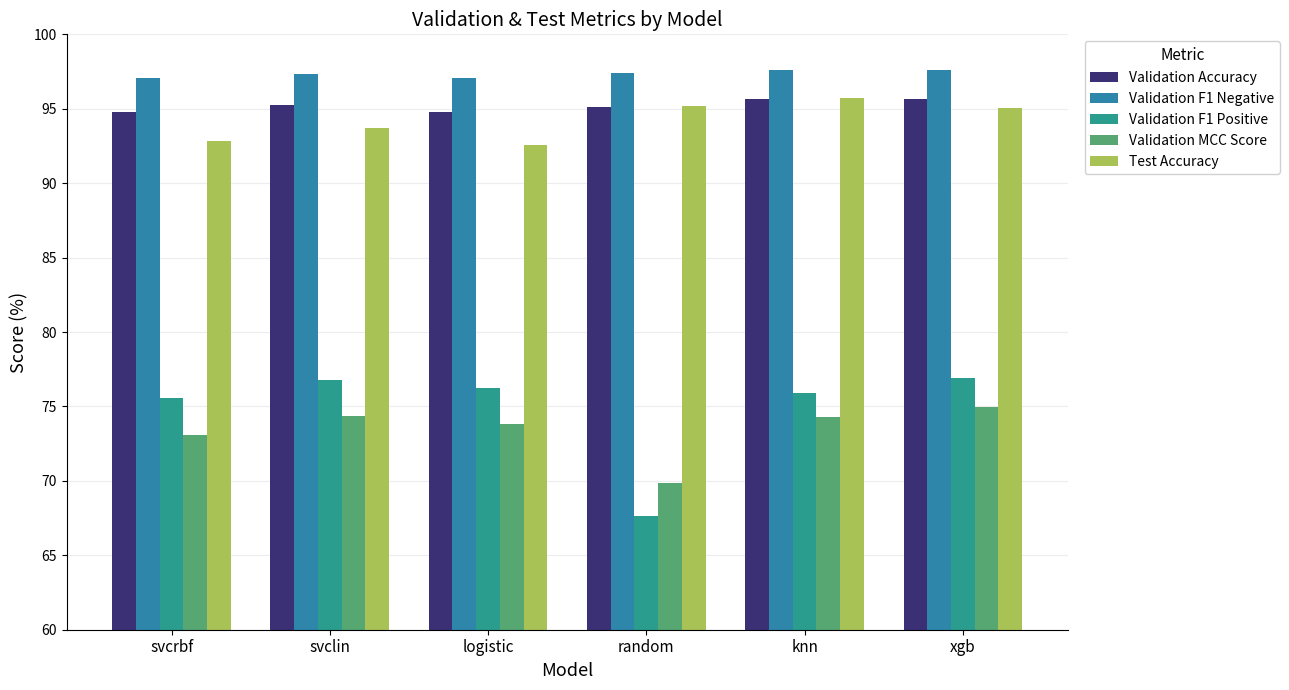

Rank the categories by Test Accuracy value from lowest to highest.

logistic, svcrbf, svclin, xgb, random, knn